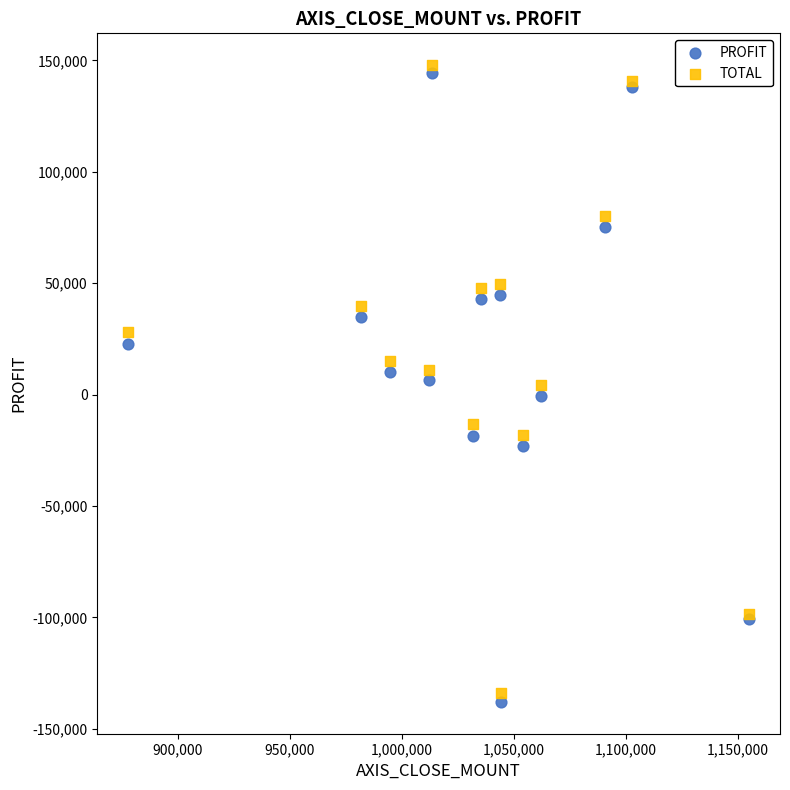

What are all the series names shown in the legend?

PROFIT, TOTAL